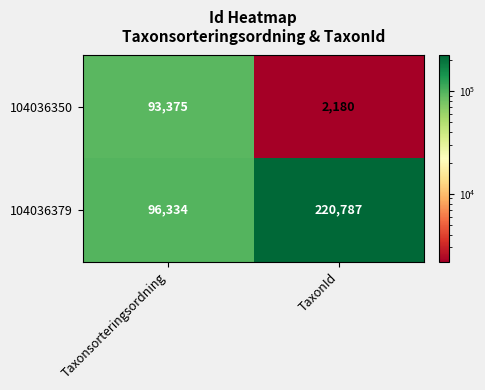

What is the average value of the 104036350 series?

47778